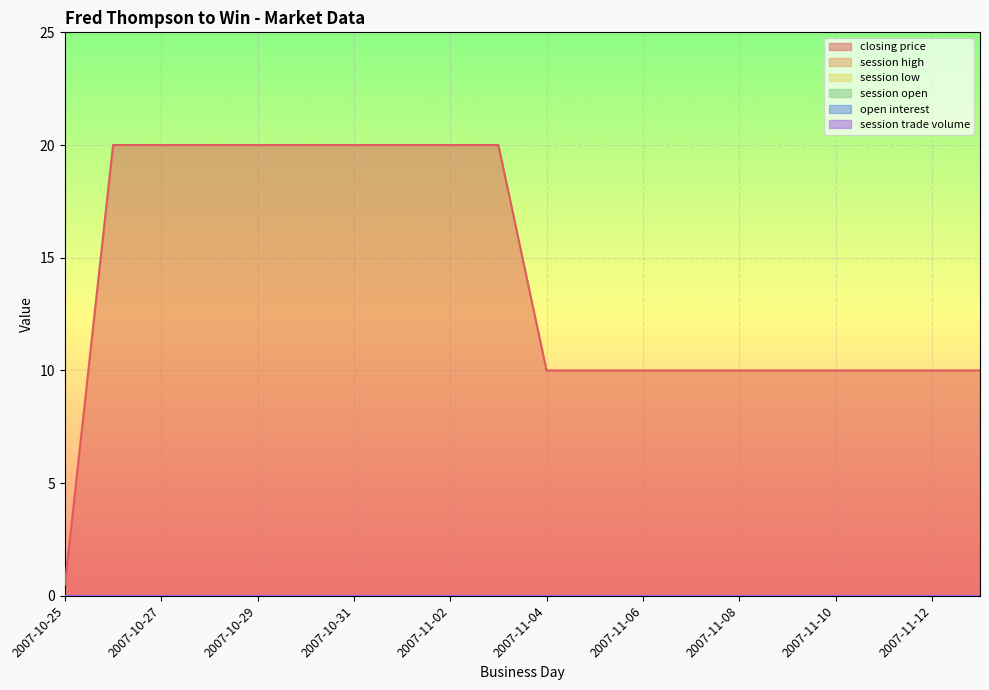

What position from the right is 2007-11-08?

6